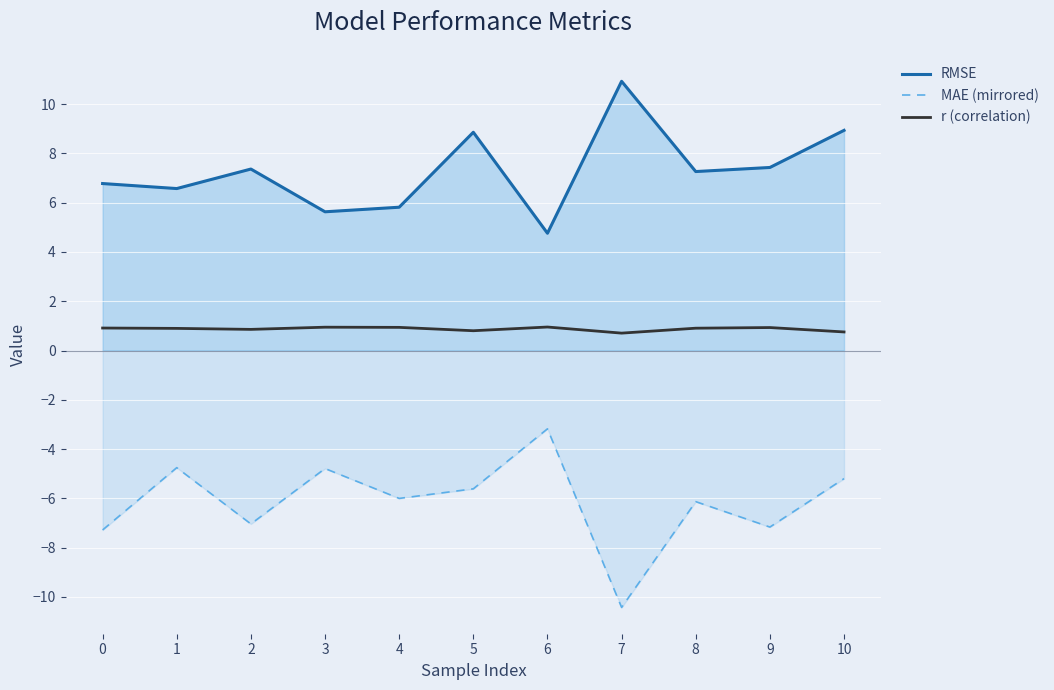

What is the spread (max minus min) of values at 6?

7.9